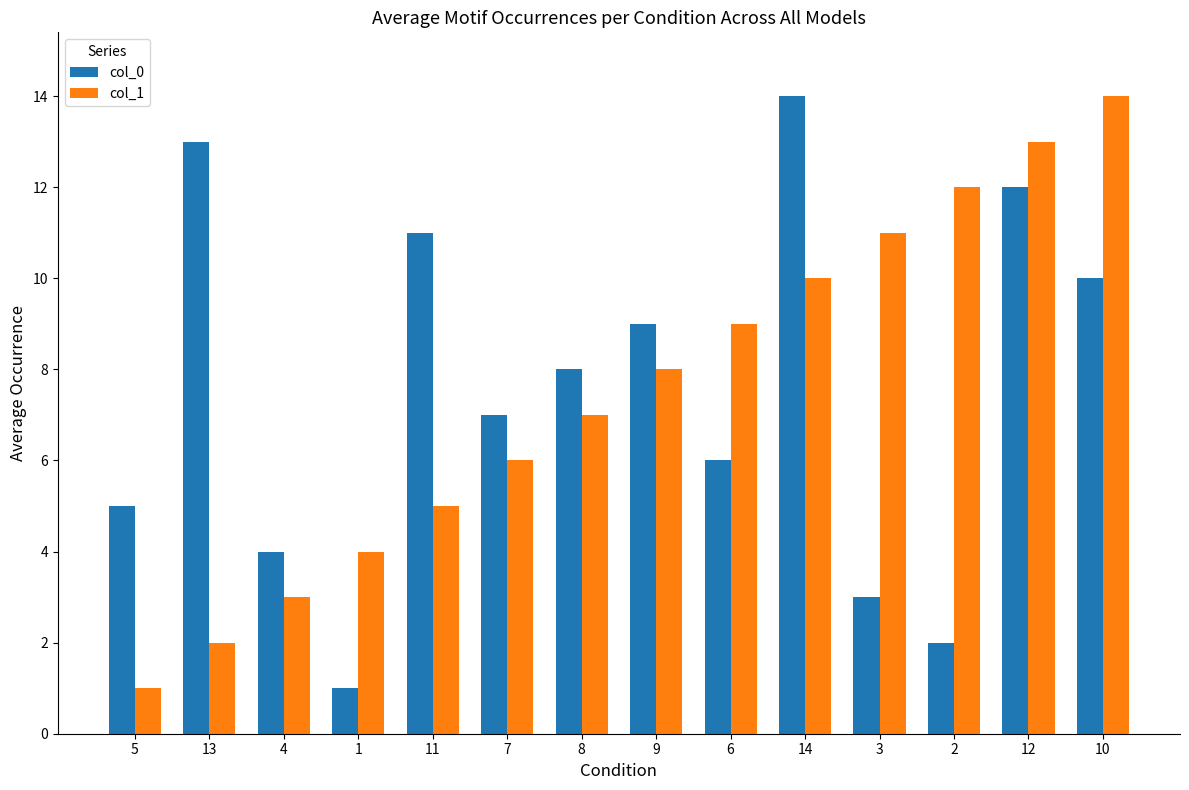

What is the lowest value of the col_0 series?

1